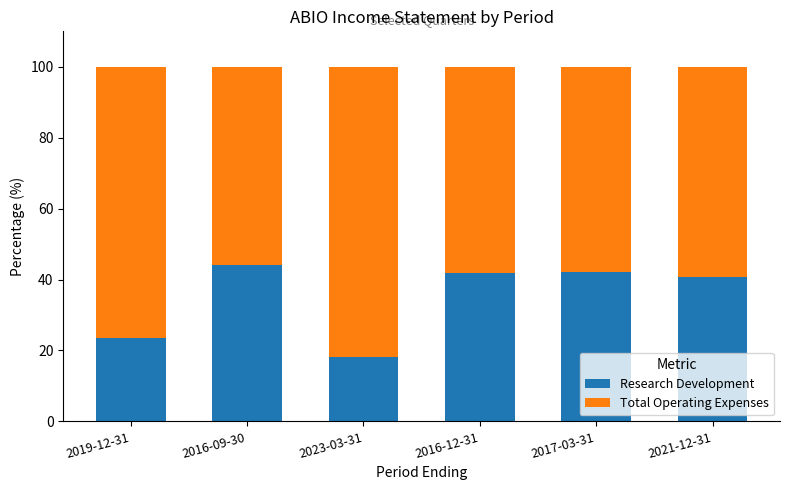

Which category has the lowest value in the Research Development series?

2023-03-31